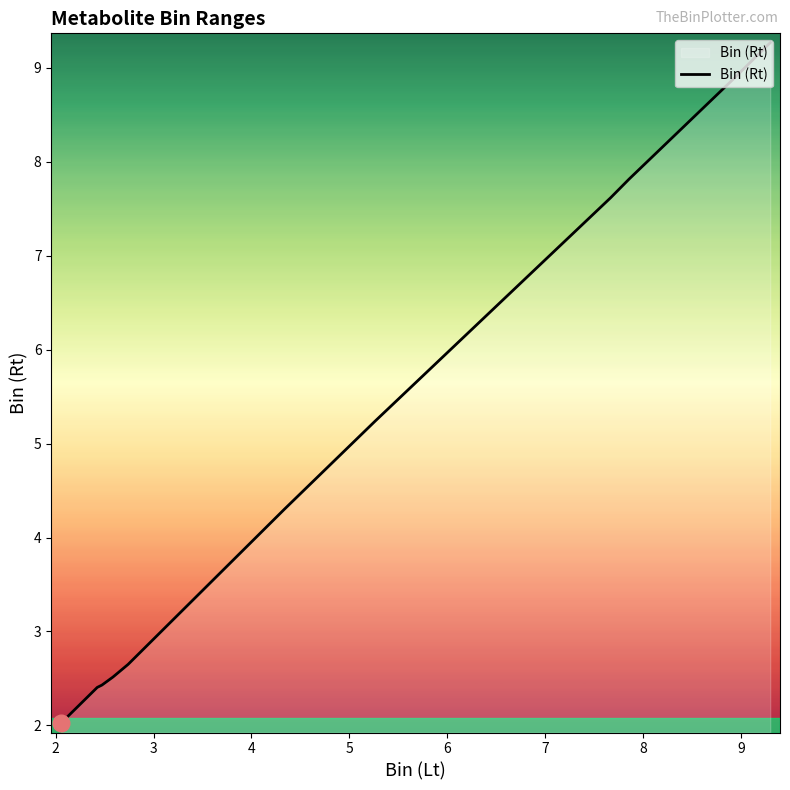

What is the difference between the maximum and minimum values?

7.2